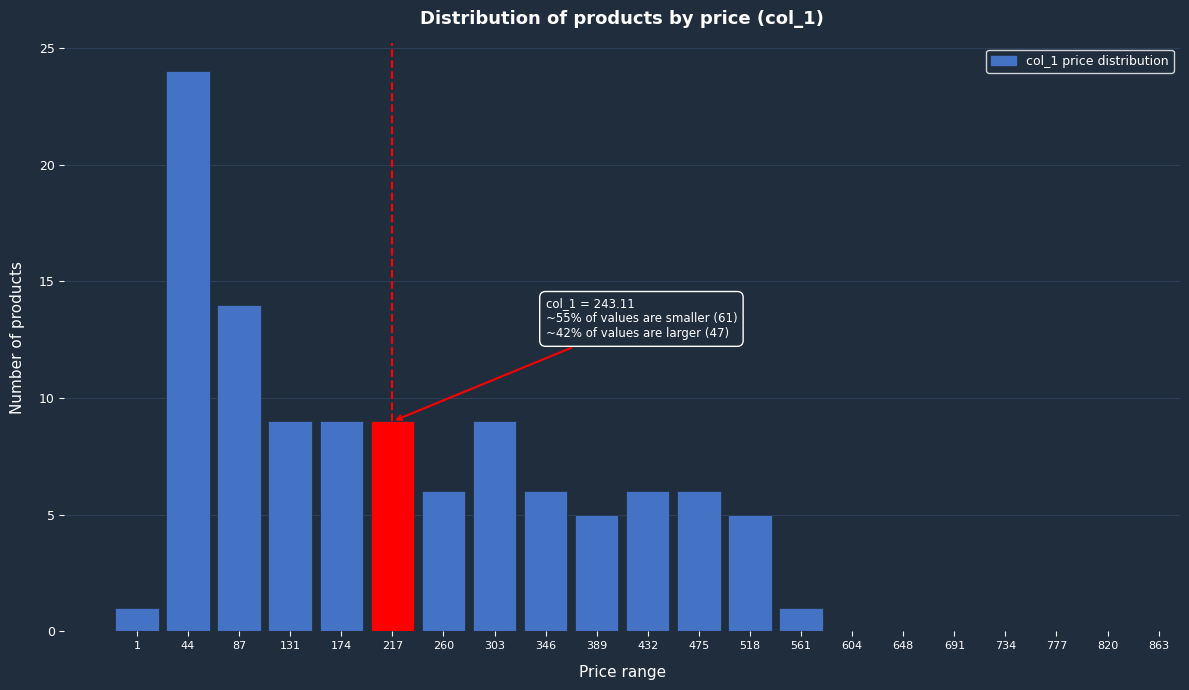

Reading left to right, extract all data points from this chart.

1=1	44=24	87=14	131=9	174=9	217=9	260=6	303=9	346=6	389=5	432=6	475=6	518=5	561=1	604=0	648=0	691=0	734=0	777=0	820=0